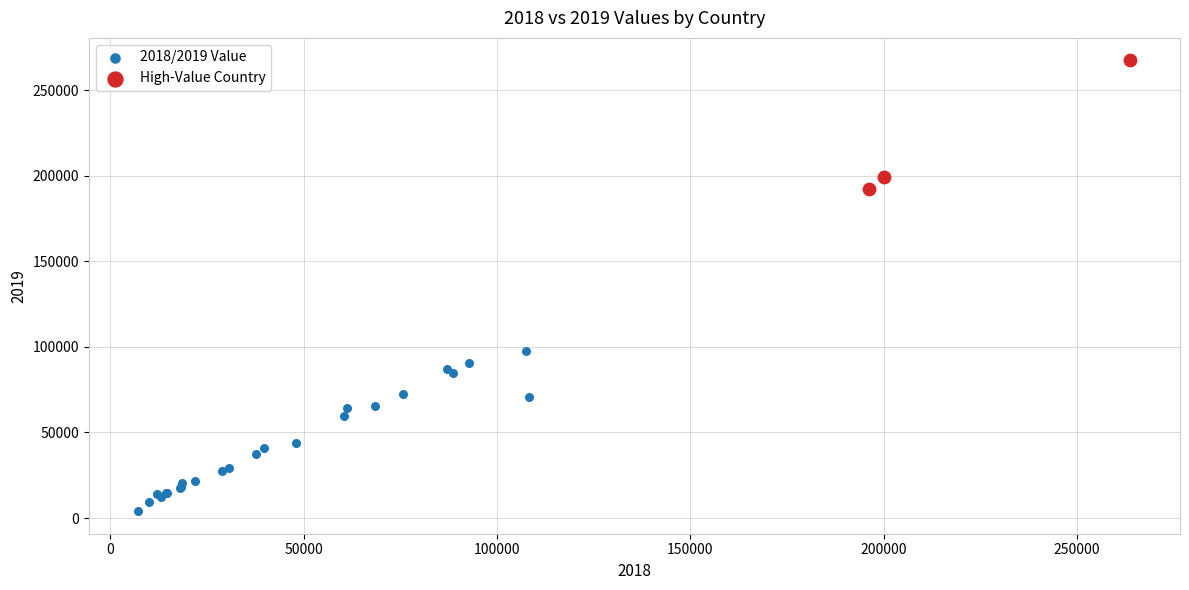

Which series reaches the minimum Y coordinate?

2018/2019 Value